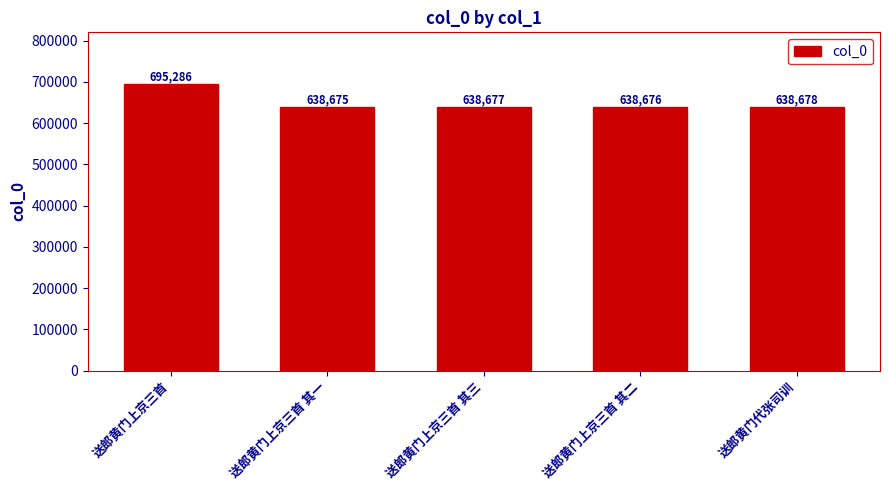

Reading left to right, transcribe all the data shown in this chart.

695286	638675	638677	638676	638678